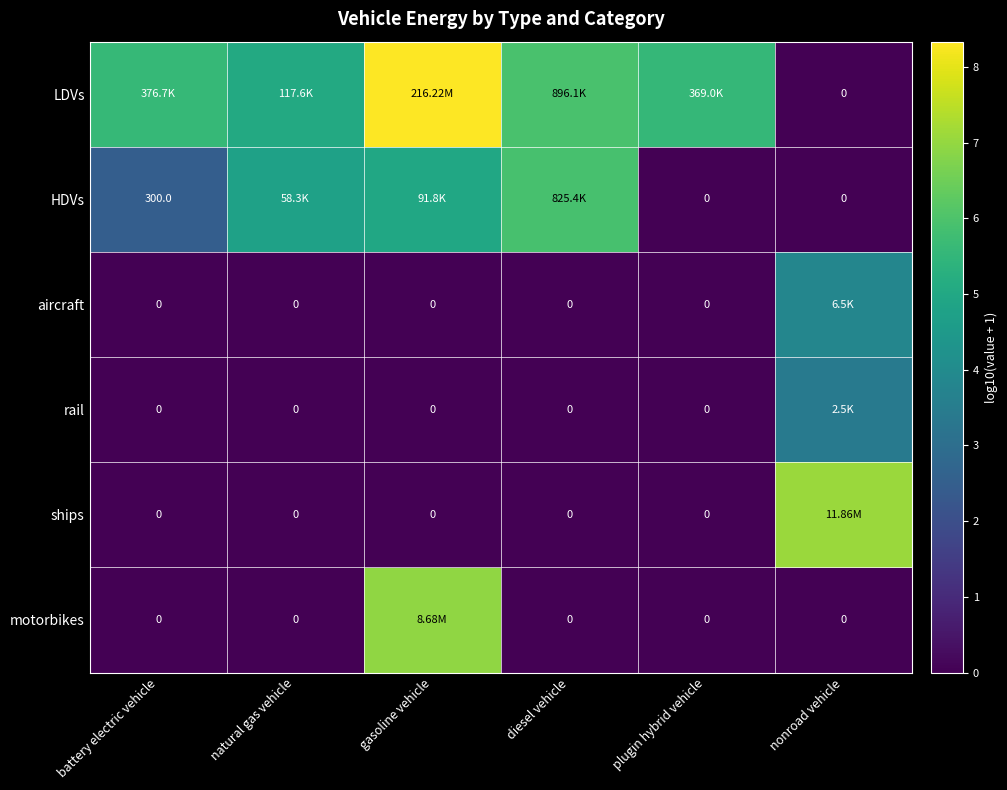

At battery electric vehicle, list the series in order from largest to smallest.

LDVs, HDVs, aircraft, rail, ships, motorbikes